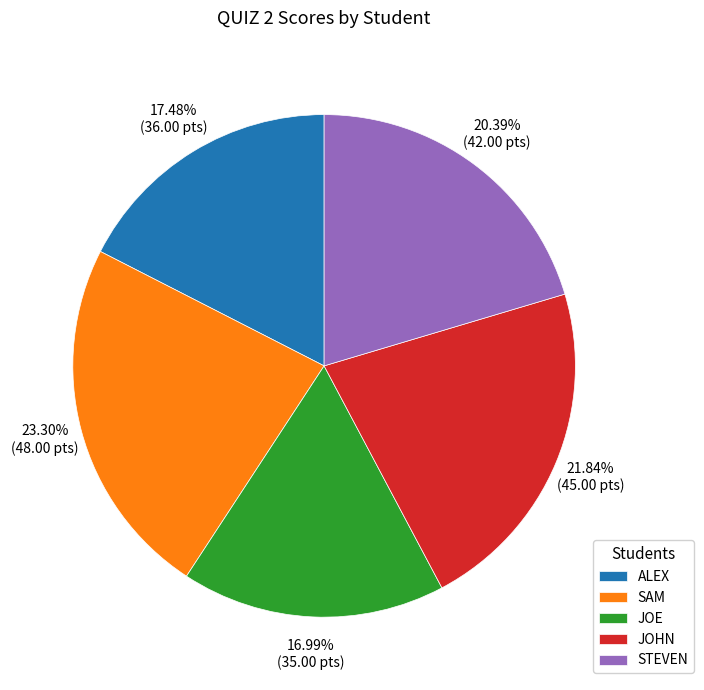

What percentage is the JOE slice, to the nearest percent?

17%